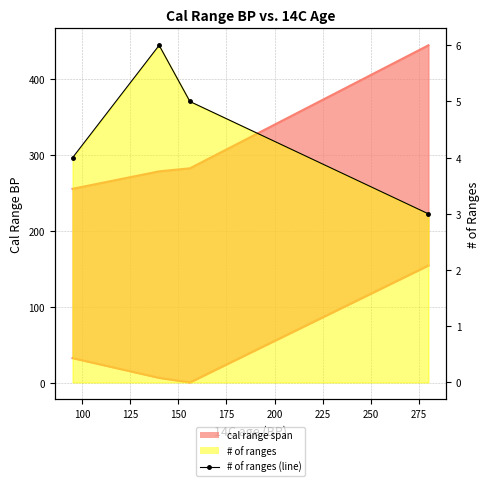

What is the value of the 2nd point from the left?

6